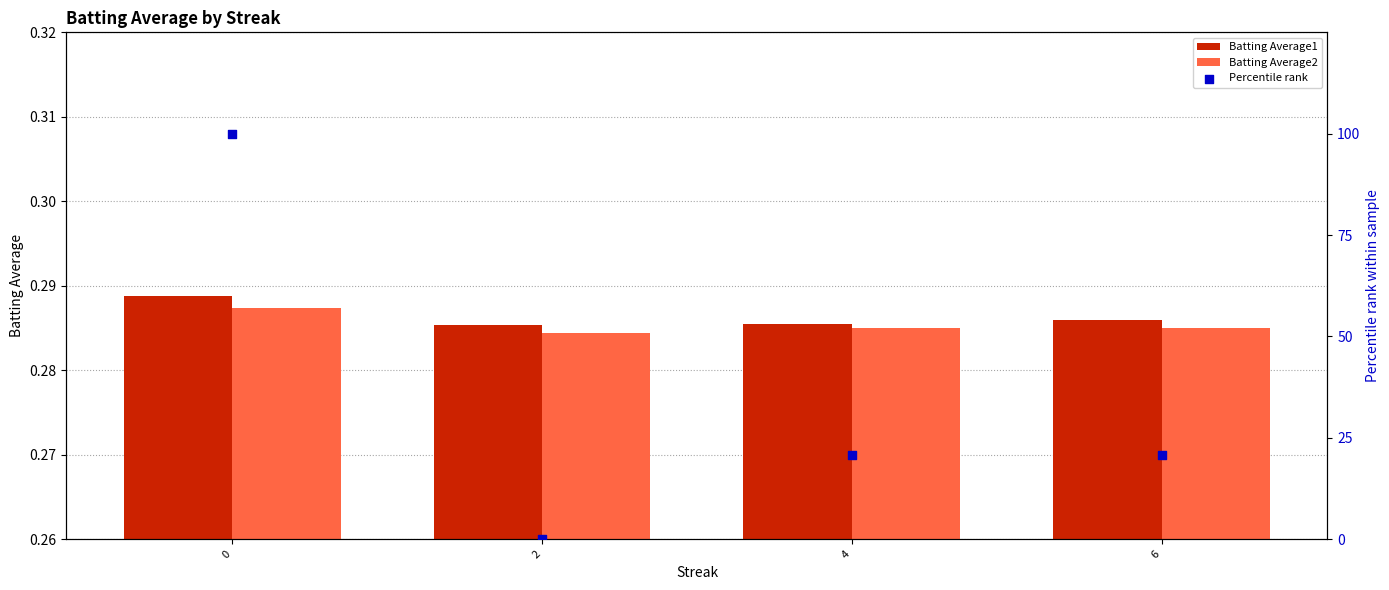

Which series reaches the minimum Y coordinate?

Percentile rank